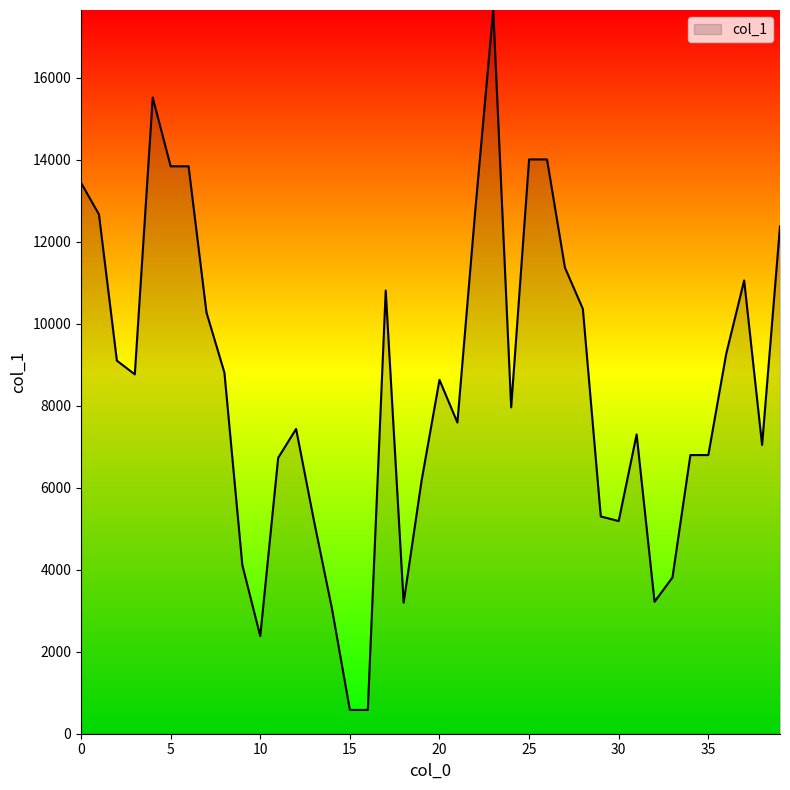

What is the difference between the second highest and minimum values?

14942